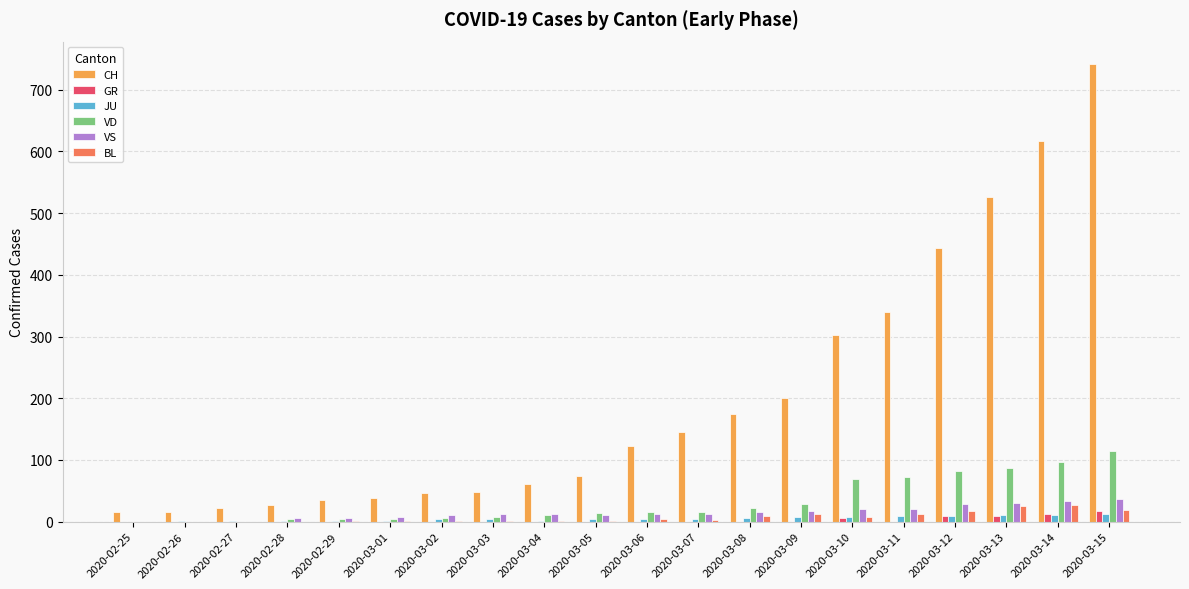

What is the sum of all VS values?

291